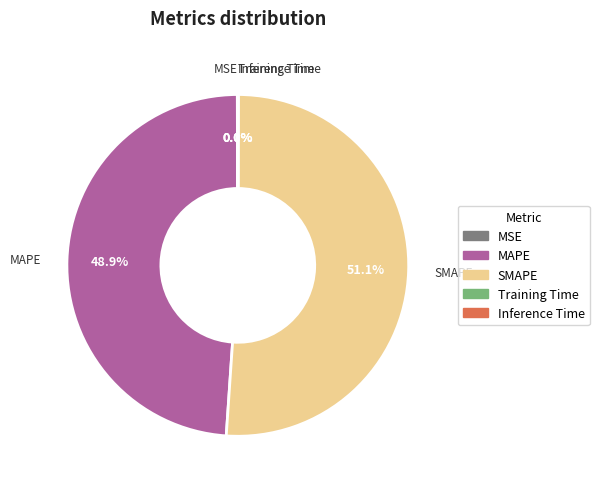

Approximately how many times larger is the value at MAPE compared to SMAPE?

1.0